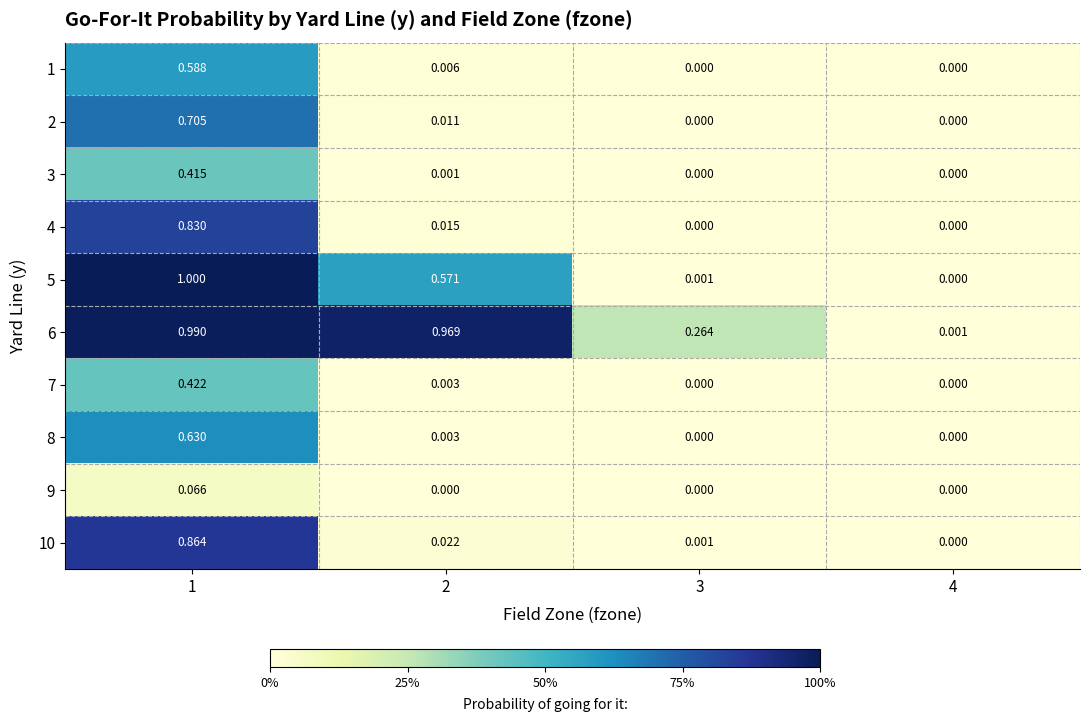

Is the value of 3 at 1 greater than the value of 4 at 2?

Yes